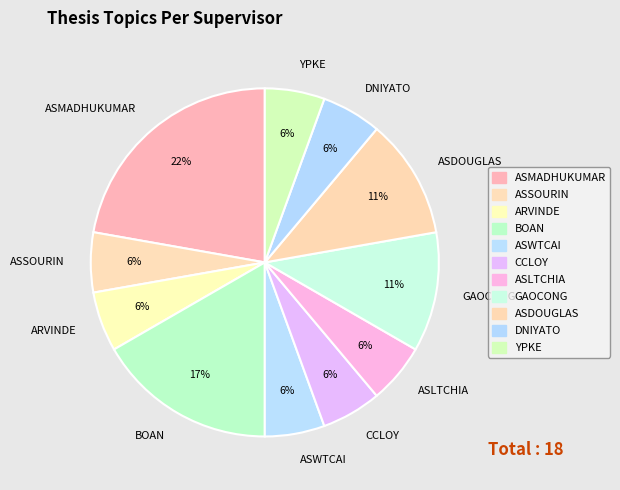

Which slice is the largest?

ASMADHUKUMAR